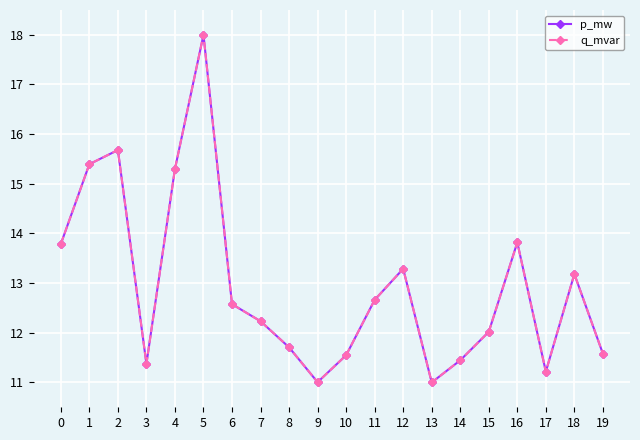

The q_mvar series shows 7.9 at 11. True or false?

False